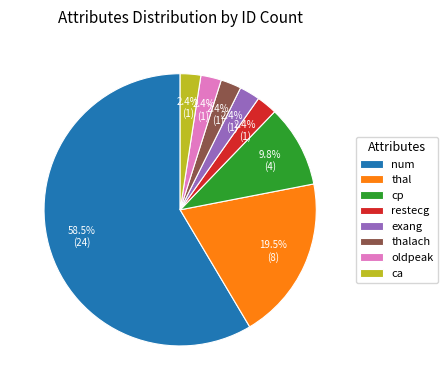

Between thal and cp, which is larger?

thal